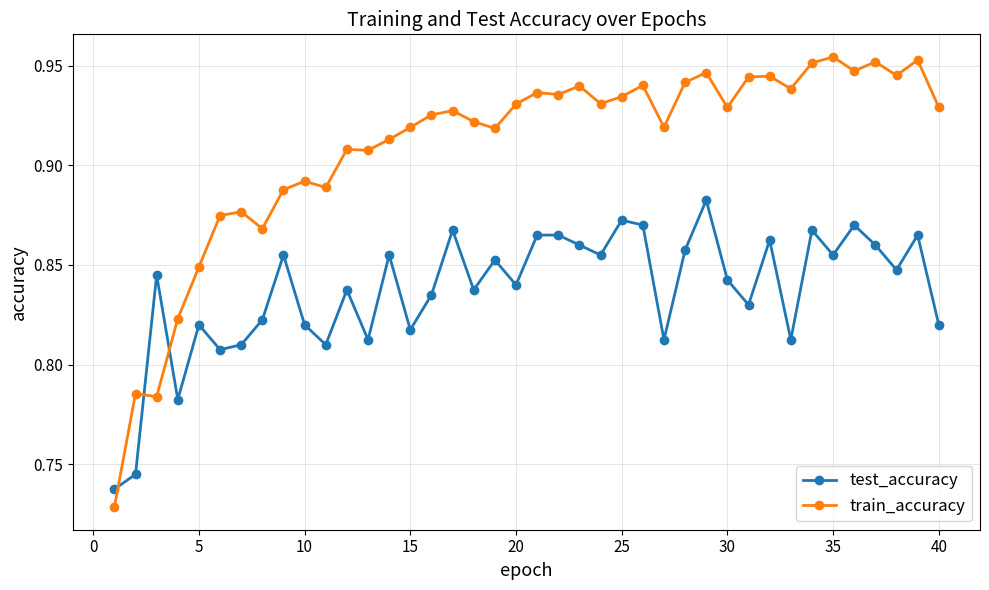

How many test_accuracy values are between 0 and 1?

40